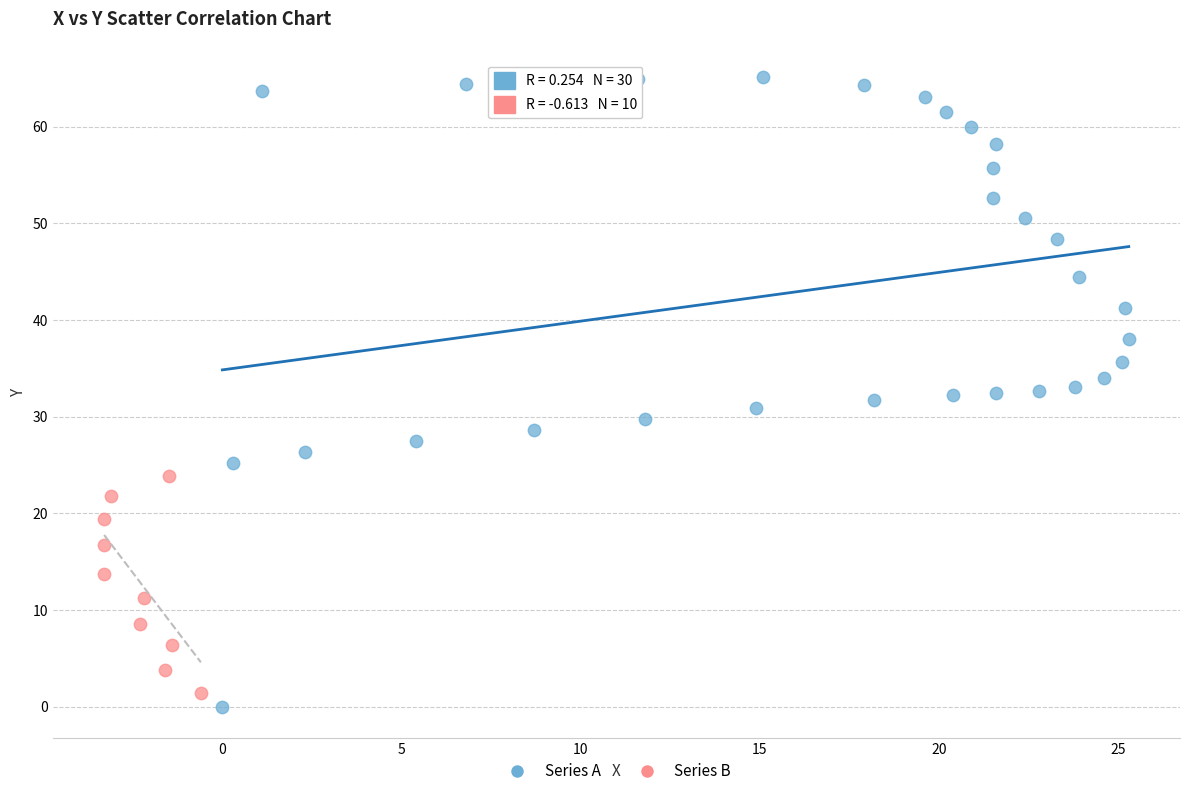

Which series contains the lowest Y value?

Series A